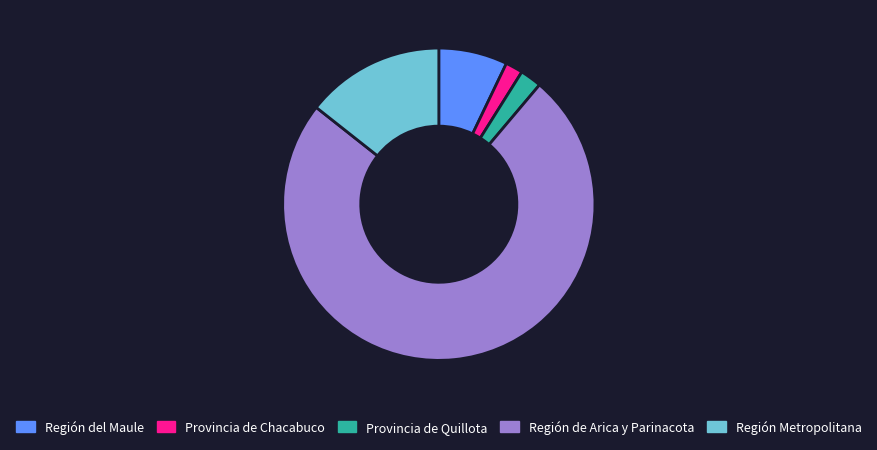

Approximately how many times larger is the value at Provincia de Quillota compared to Provincia de Chacabuco?

1.2